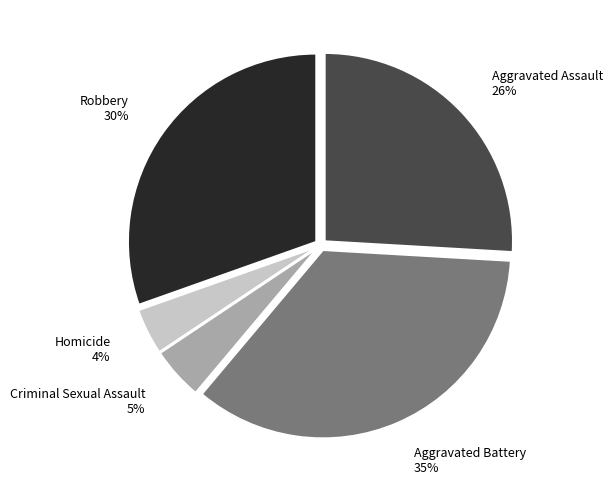

The Aggravated Assault slice represents 40% of the pie. True or false?

False